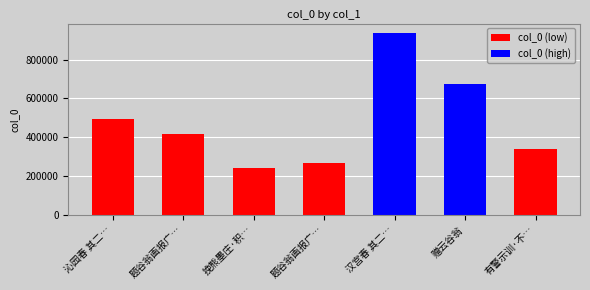

Does the chart contain any negative values?

No